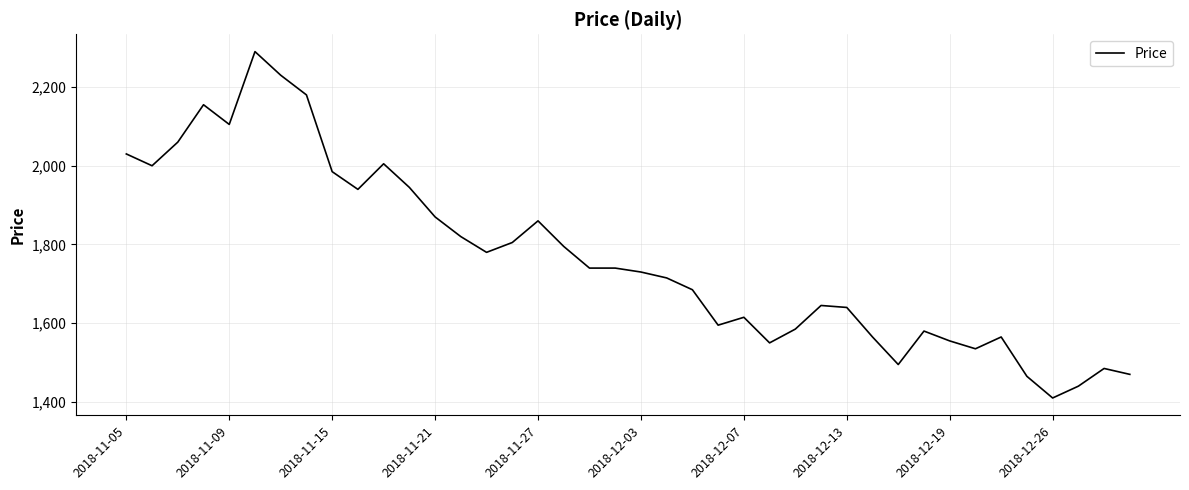

What is the difference between the maximum and minimum values?

880